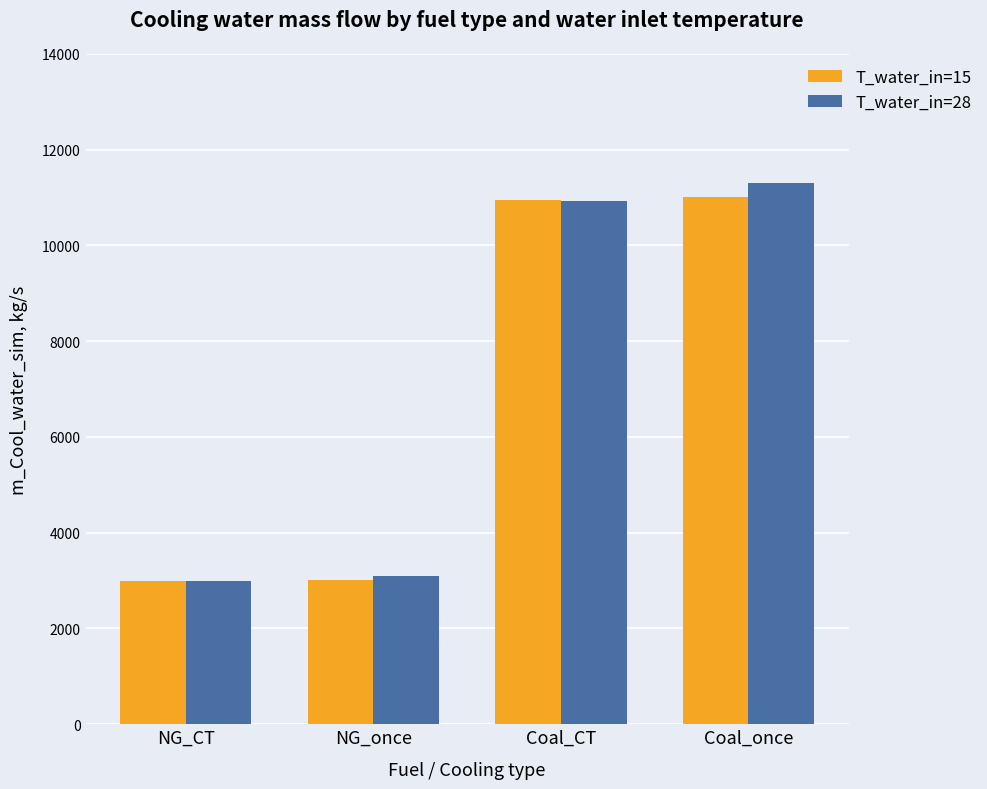

What are all the series names shown in the legend?

T_water_in=15, T_water_in=28